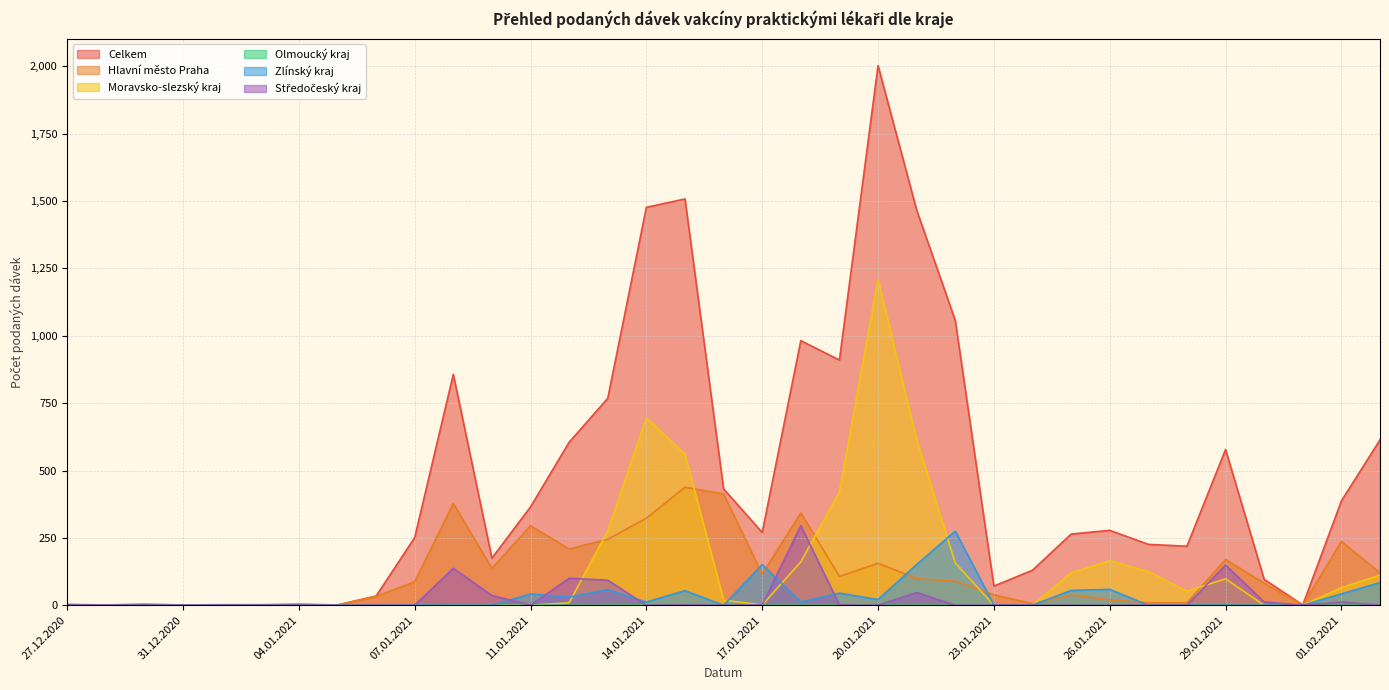

What is the difference between the Moravsko-slezský kraj values at 21.01.2021 and 05.01.2021?

614